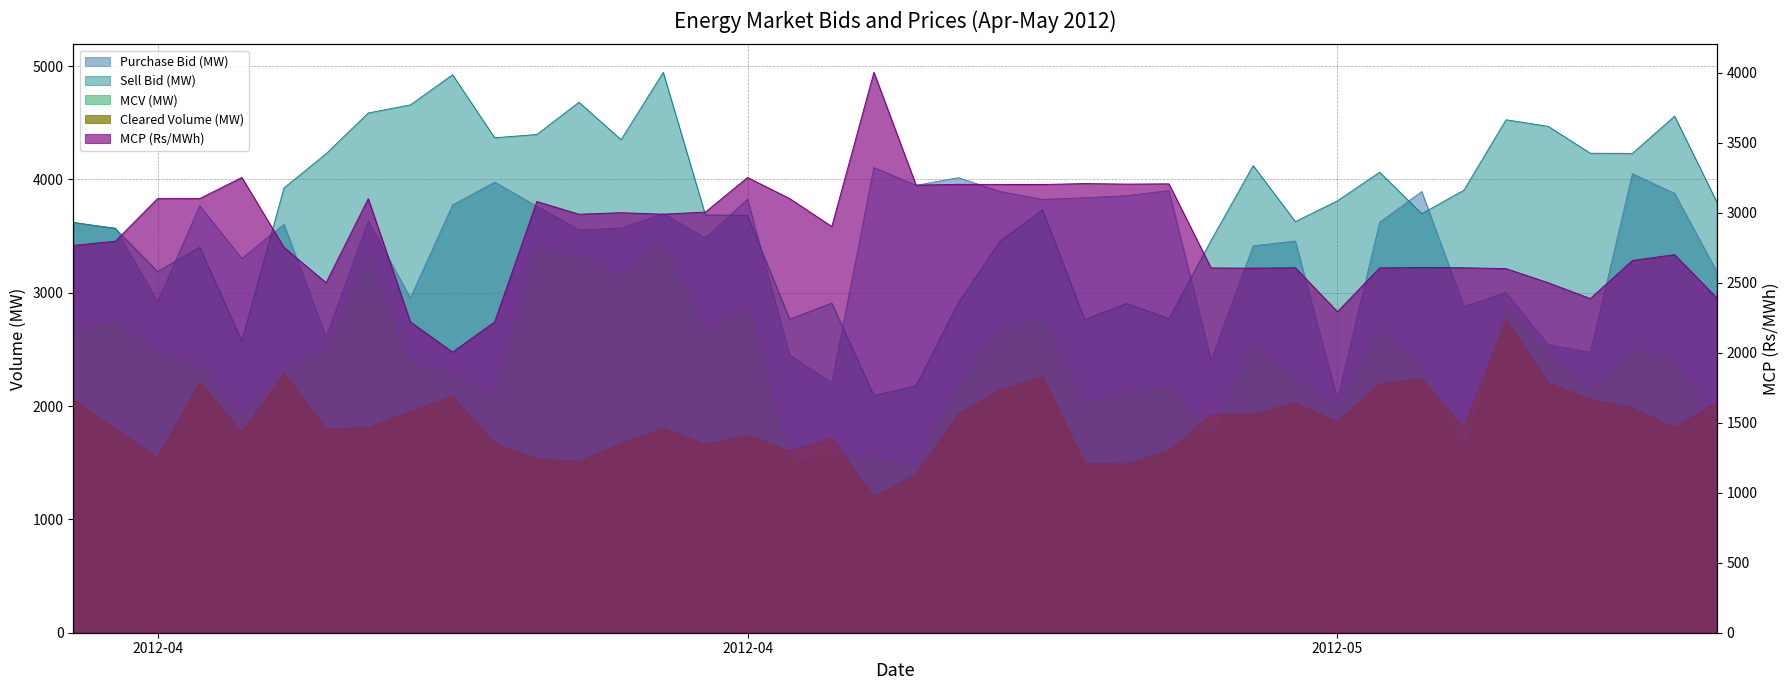

What is the sum of all MCV (MW) values?

95137.9